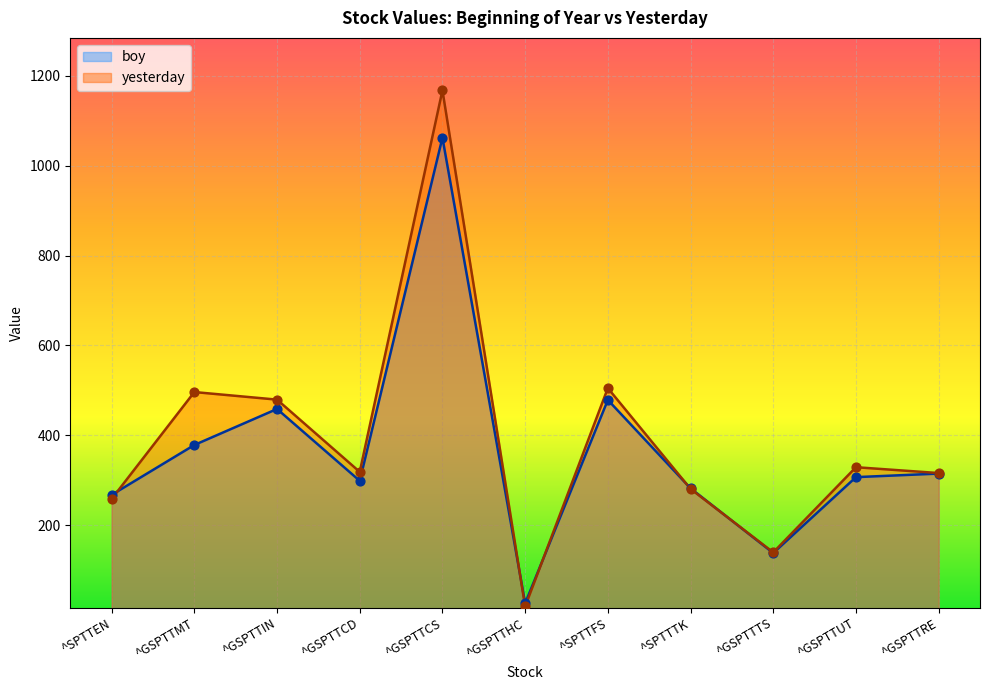

Which series has the largest total across all categories?

yesterday